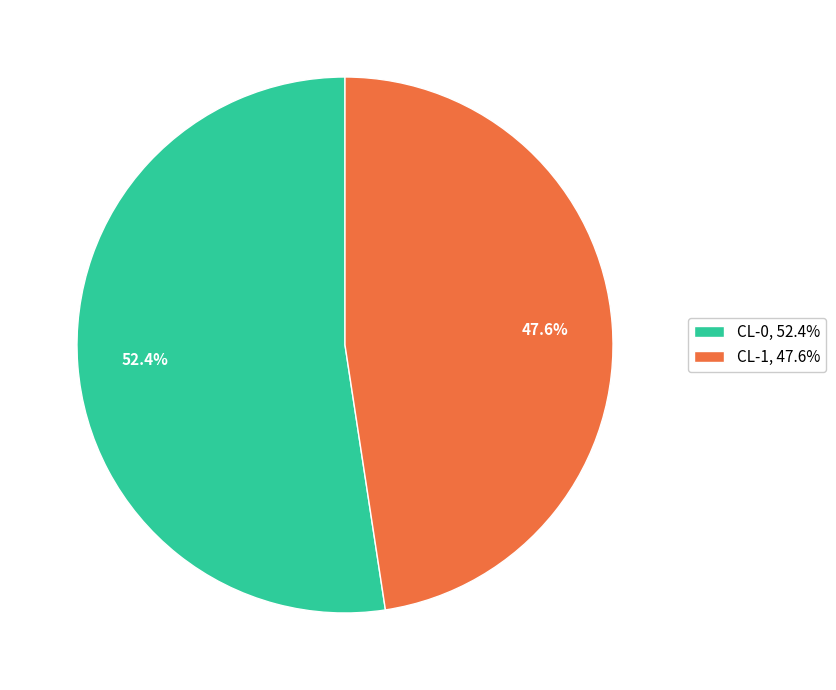

To the nearest percent, what is the combined percentage of CL-1 and CL-0?

100%